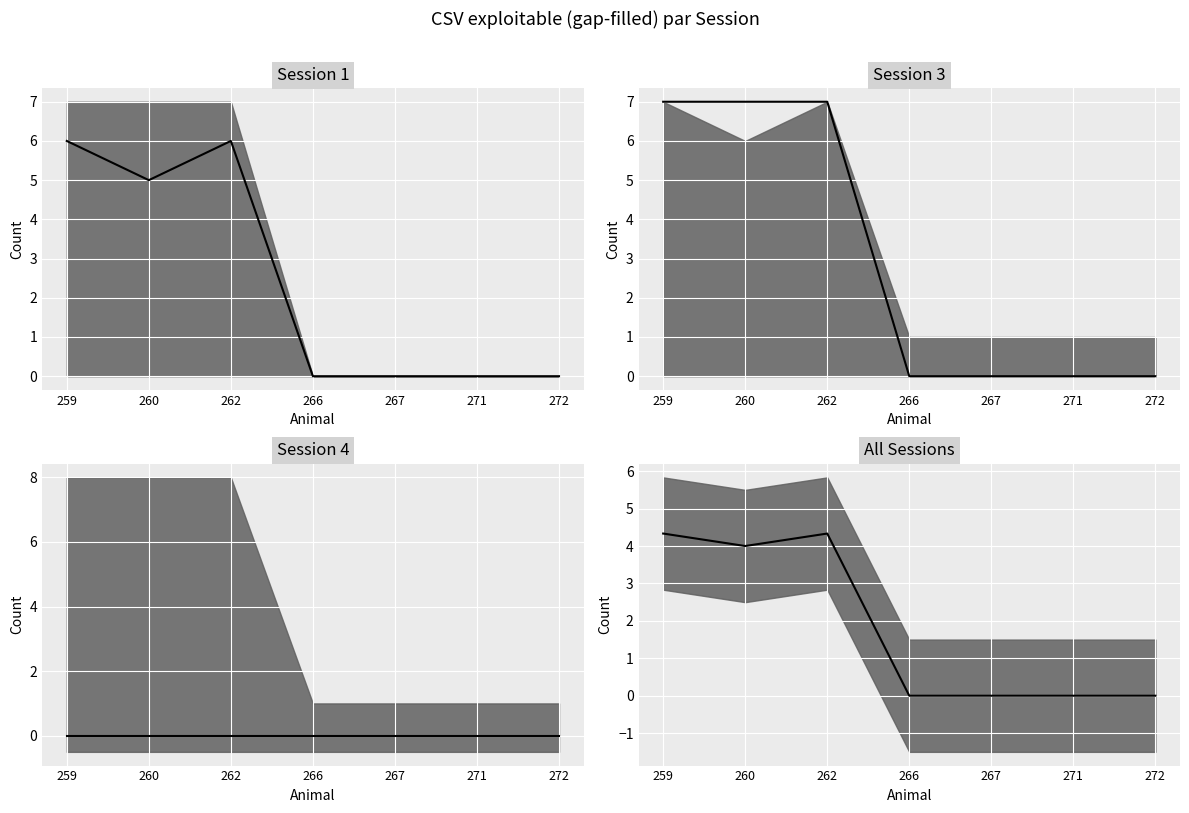

Between 259 and 271, which is larger?

259